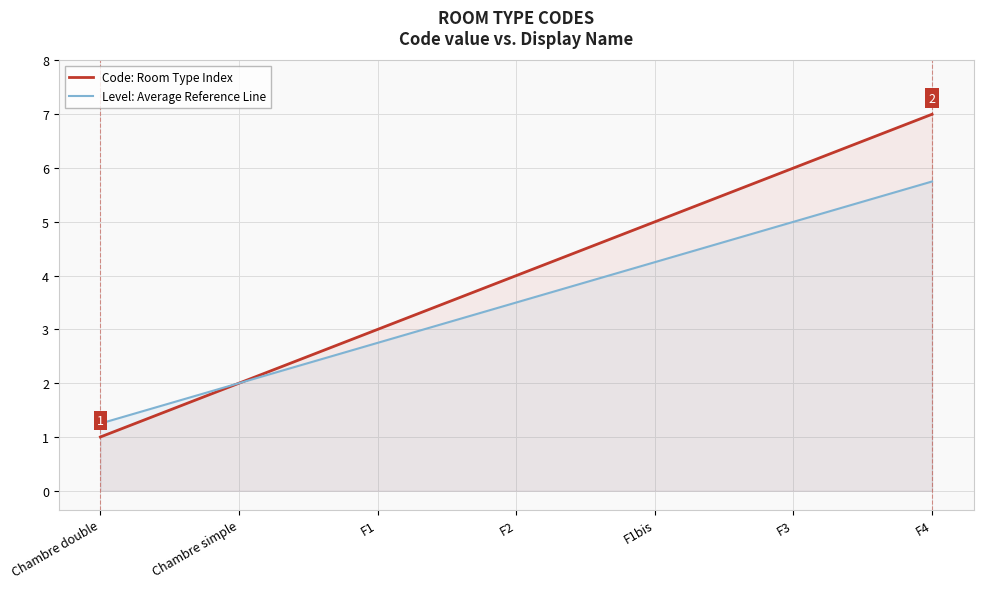

Where is Code: Room Type Index nearest to the value 4?

F2